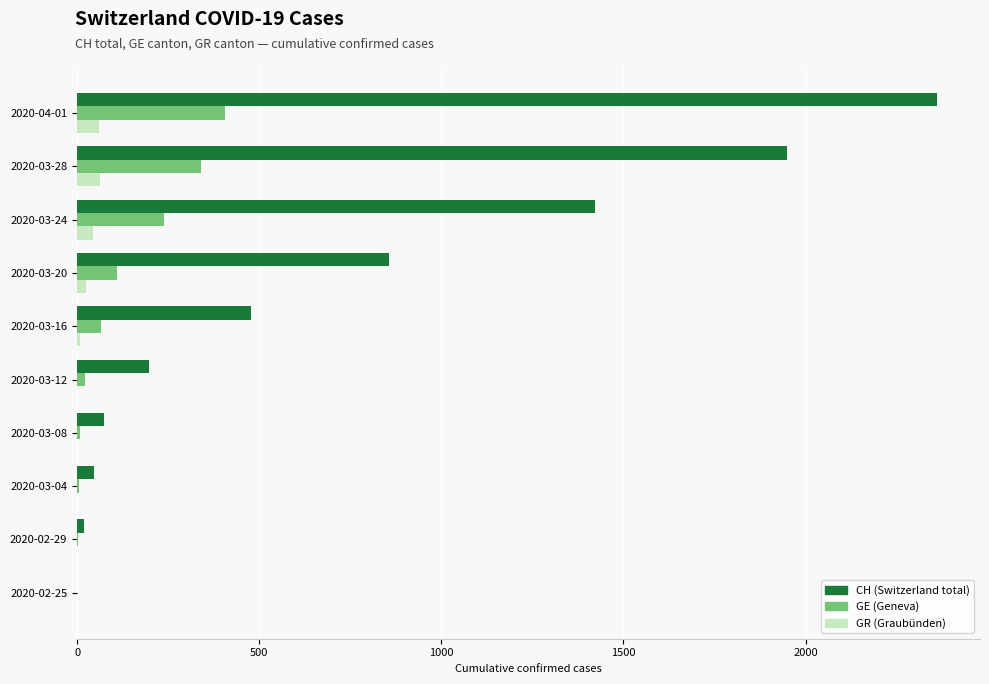

At which category is the sum across all series the highest?

2020-04-01